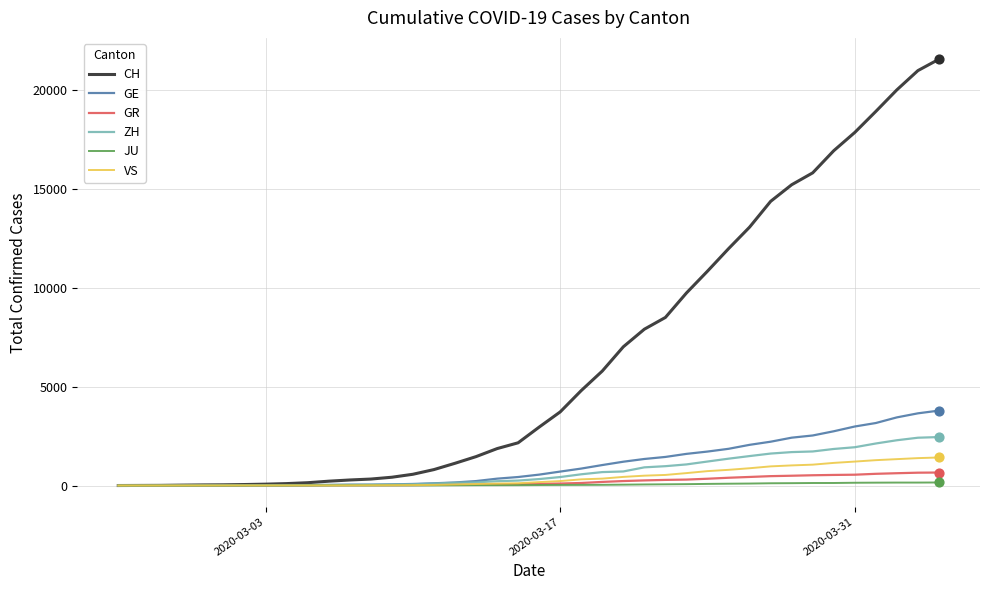

Which series has the largest total across all categories?

CH